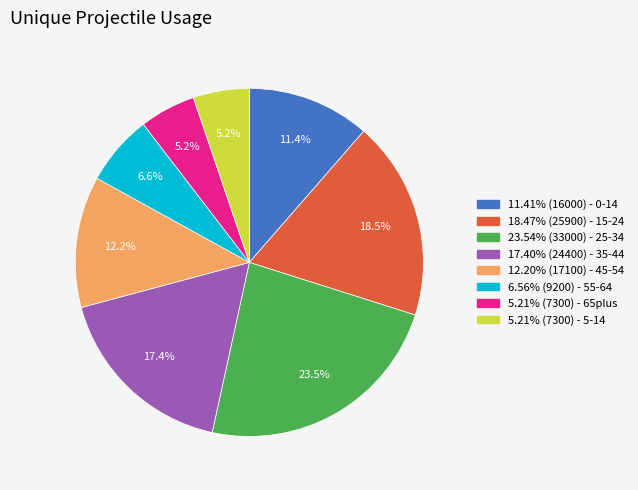

Is there a majority slice in this chart?

No